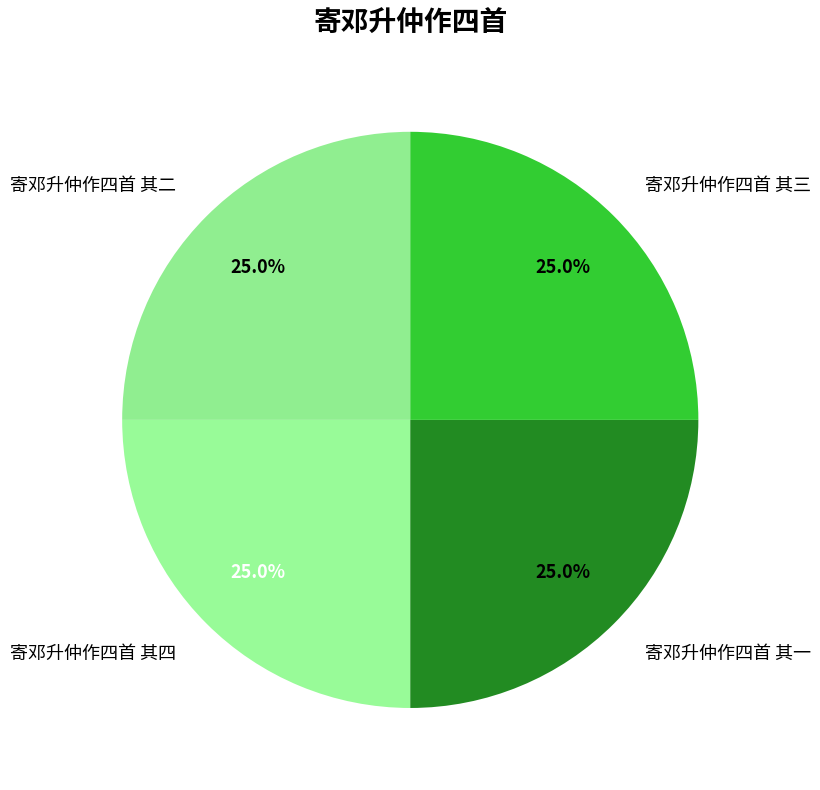

To the nearest percent, what is the average slice percentage?

25%